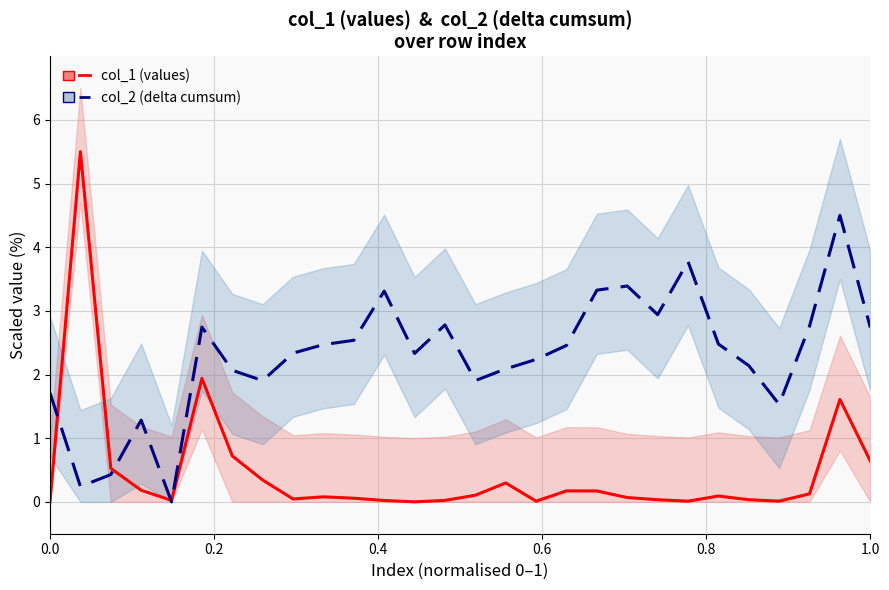

Which series has the widest spread of values?

col_1 (values)